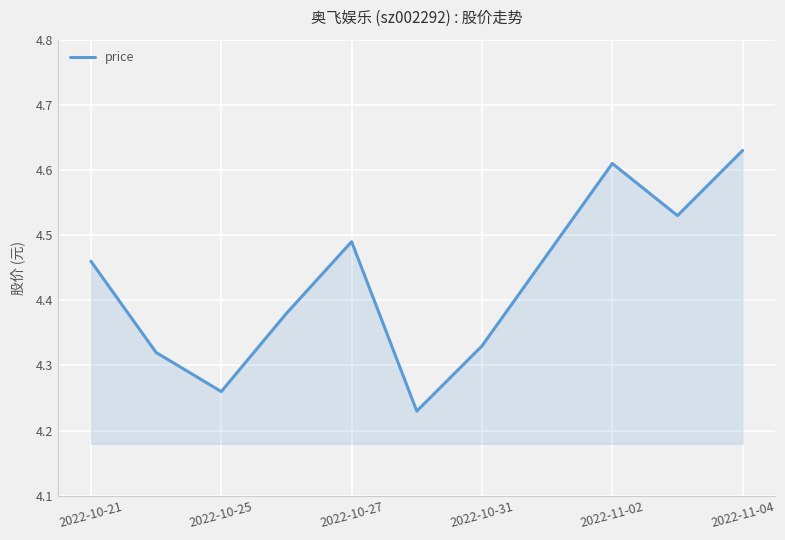

Is this an area chart (filled region under the line)?

Yes